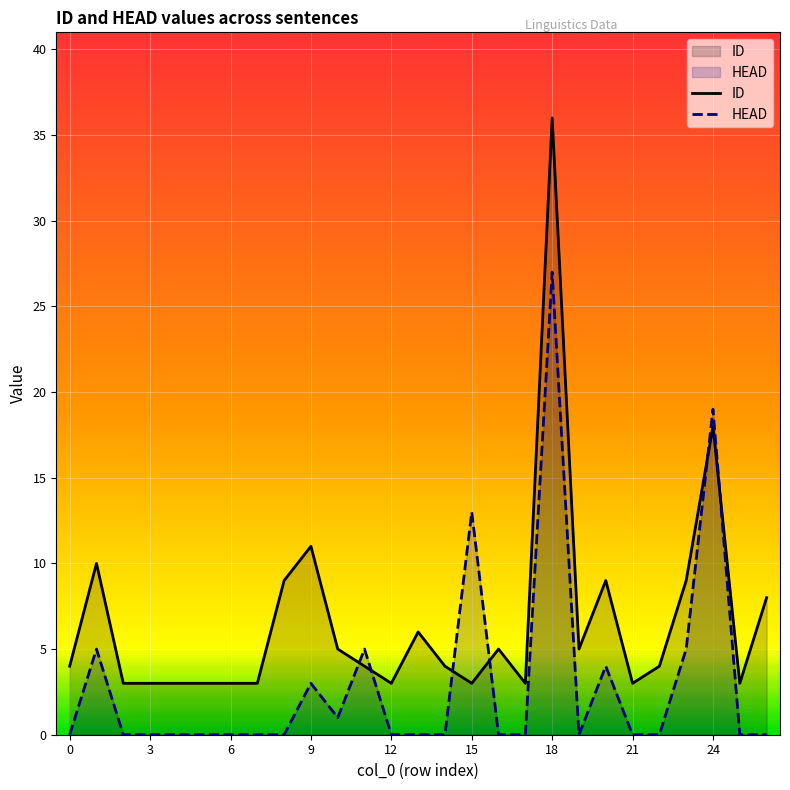

What are all the series names shown in the legend?

ID, HEAD